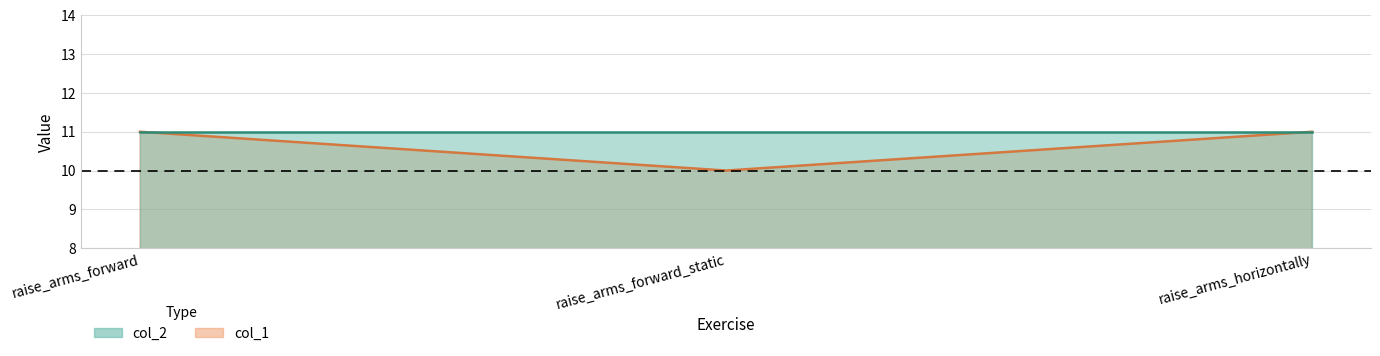

What is the label of the 3rd point from the right?

raise_arms_forward